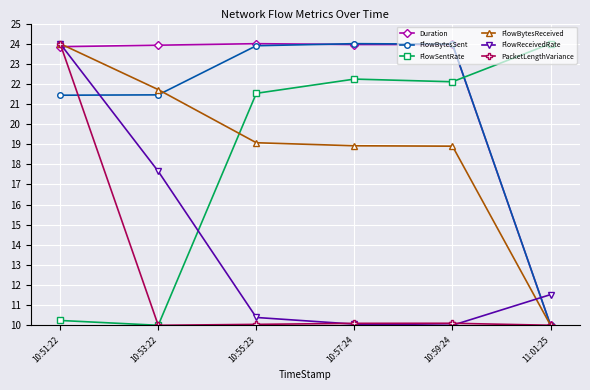

Is this an area chart (filled region under the line)?

No